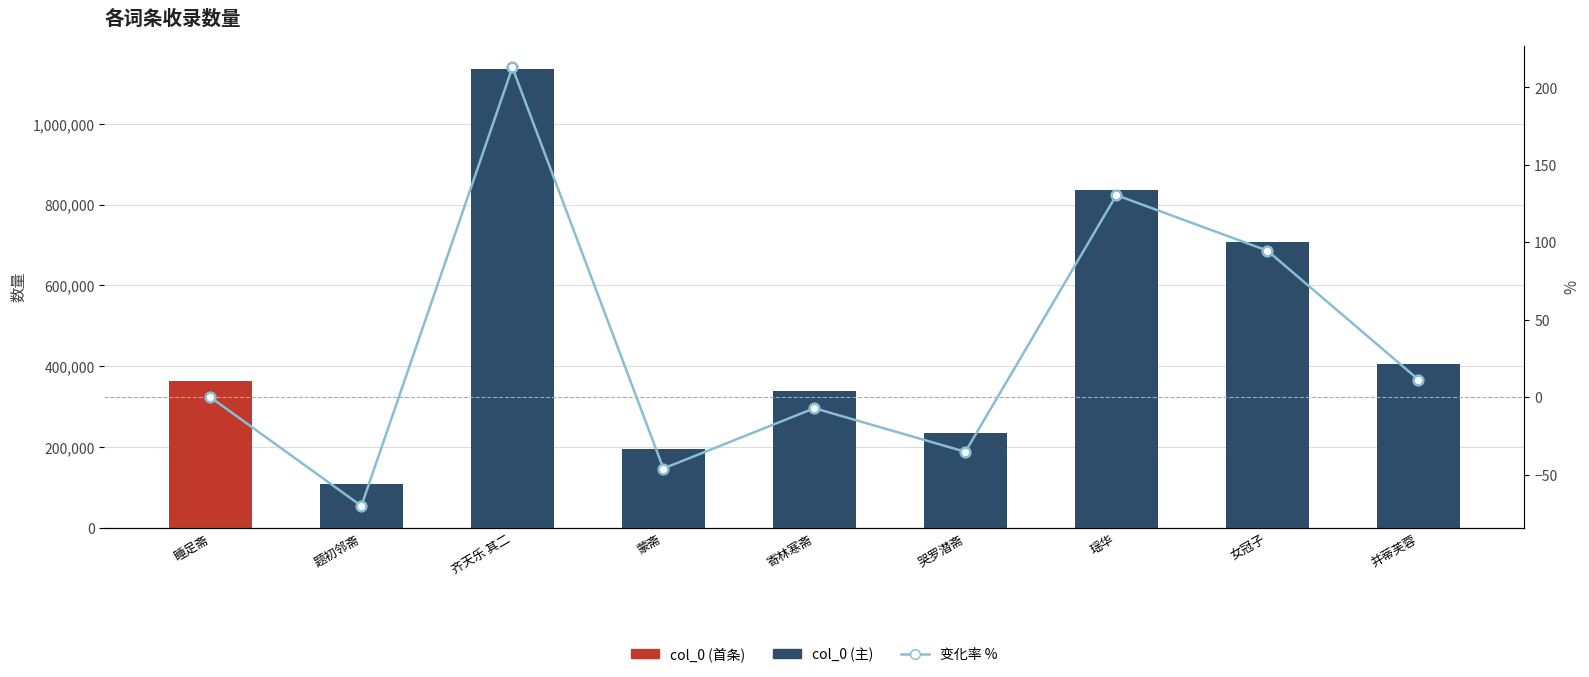

Which series has the largest total across all categories?

col_0